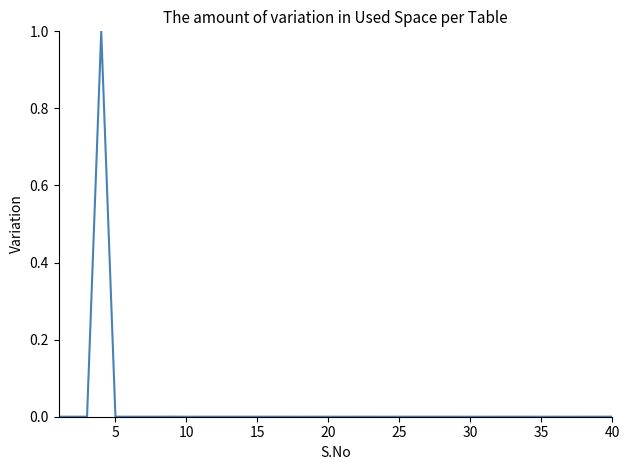

What is the difference between the maximum and minimum values?

1.0